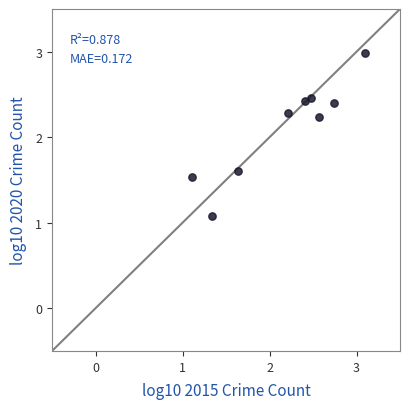

What is the range of X values (max minus min)?

2.0